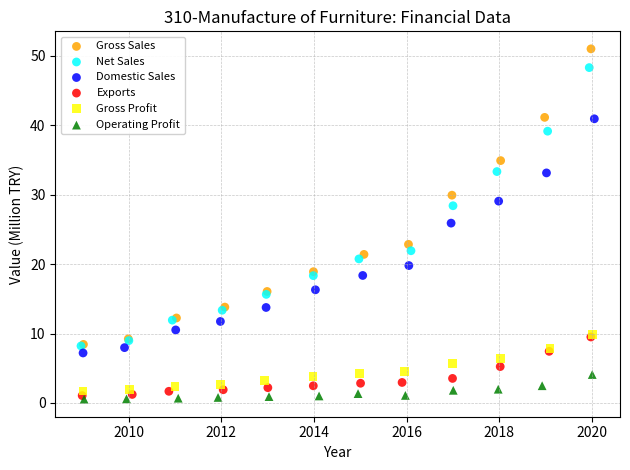

Which series has the largest Y range (max minus min)?

Gross Sales